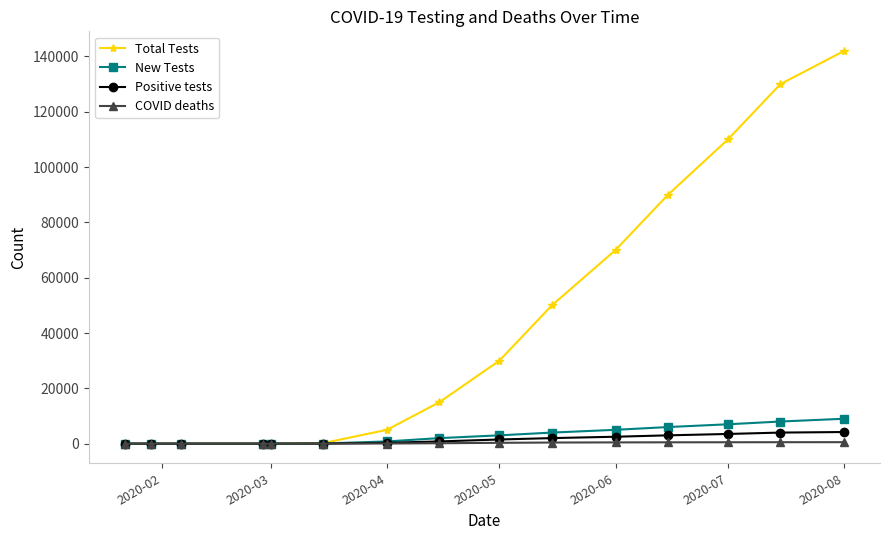

Which series has the largest range (max minus min)?

Total Tests